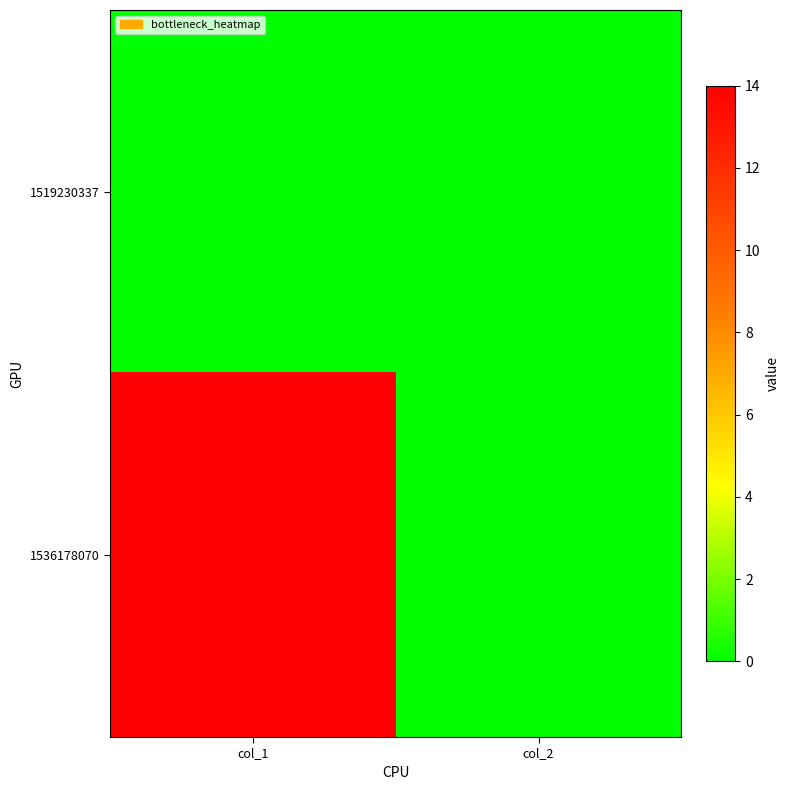

Rank the series by their maximum value, from lowest to highest.

1519230337, 1536178070